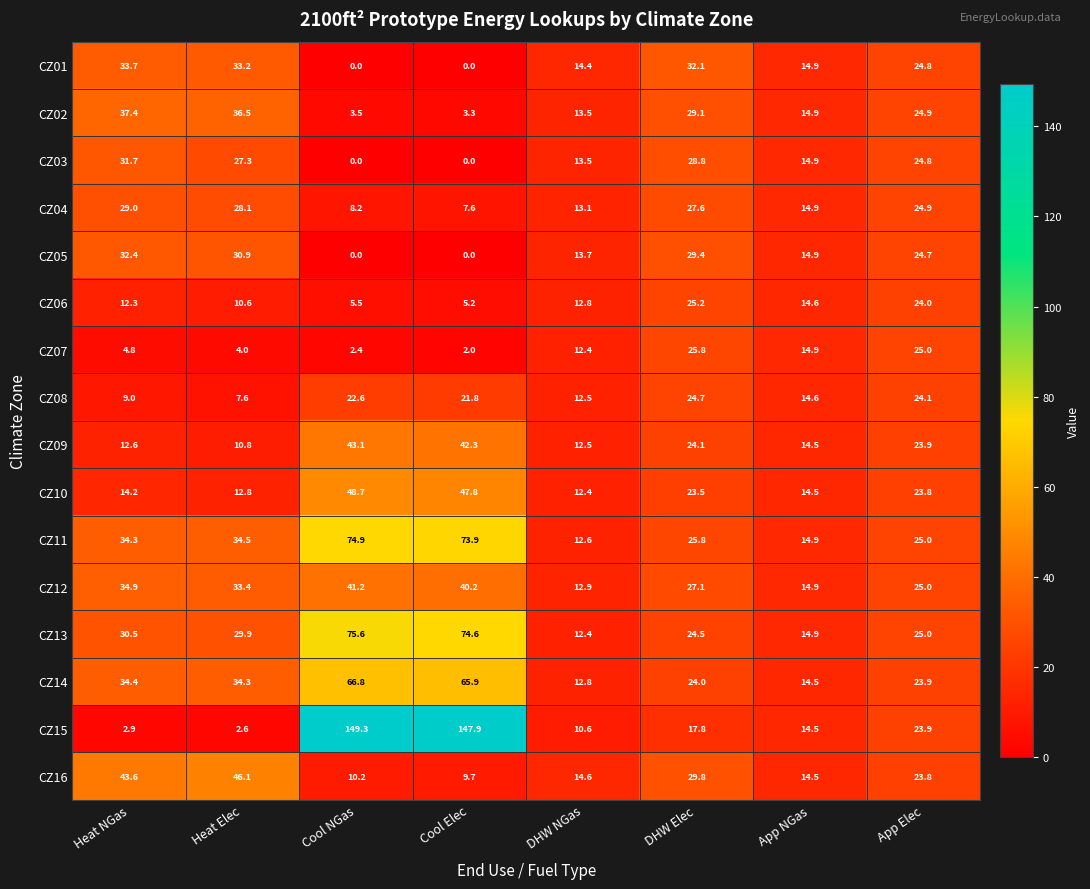

At how many categories does at least one series exceed 107?

2